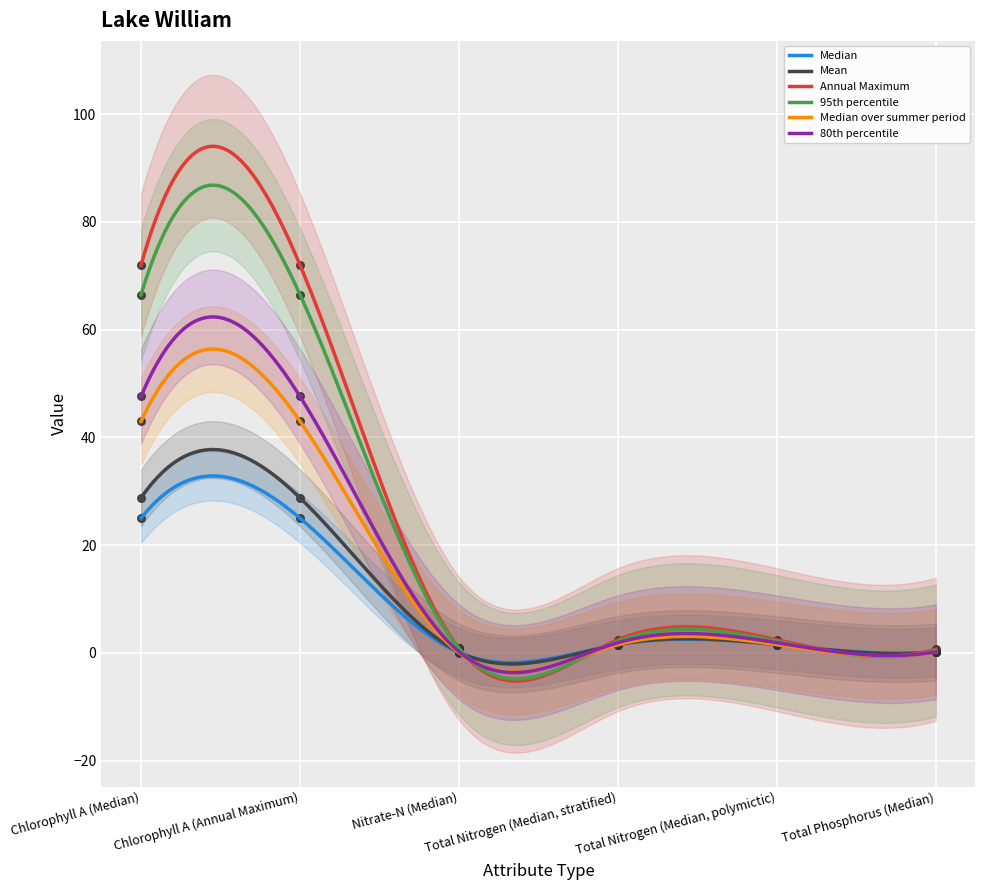

Is the value of Mean at Total Nitrogen (Median, stratified) greater than the value of Median over summer period at Chlorophyll A (Median)?

No